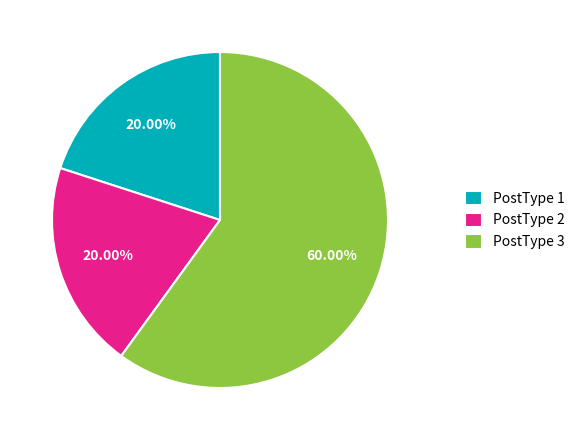

To the nearest percent, what is the combined percentage of PostType 1 and PostType 2?

40%